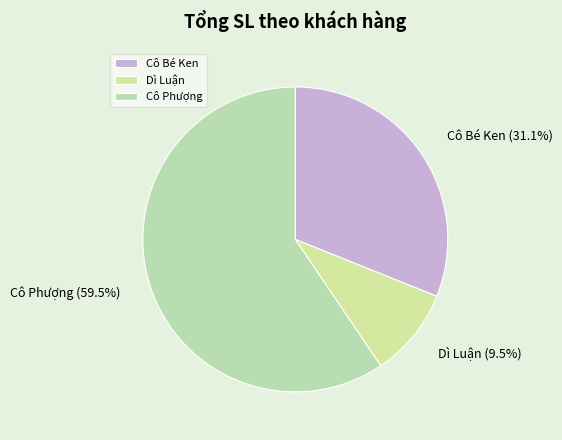

Which slice represents more than half of the pie?

Cô Phượng